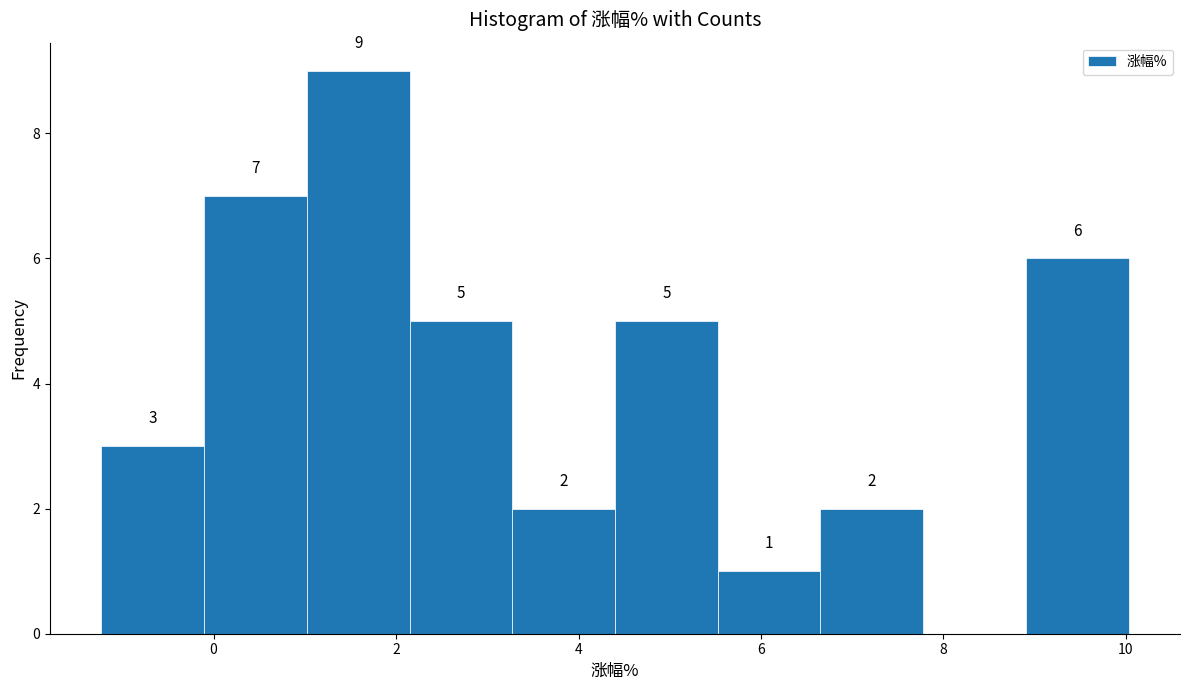

Over which range of the x-axis is the bar tallest?

1.0 to 2.2